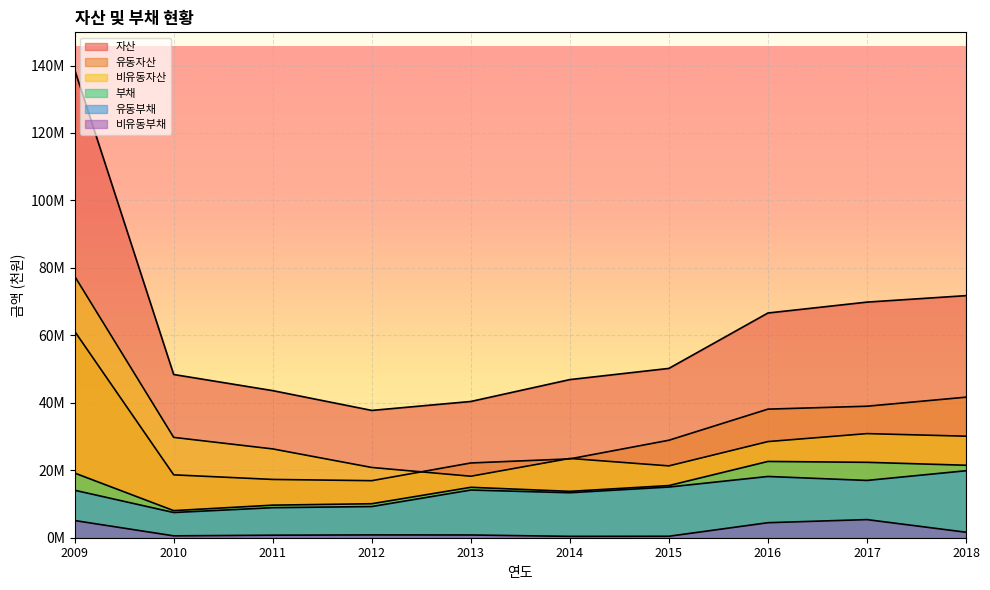

What is the average value of the 유동부채 series?

13722083